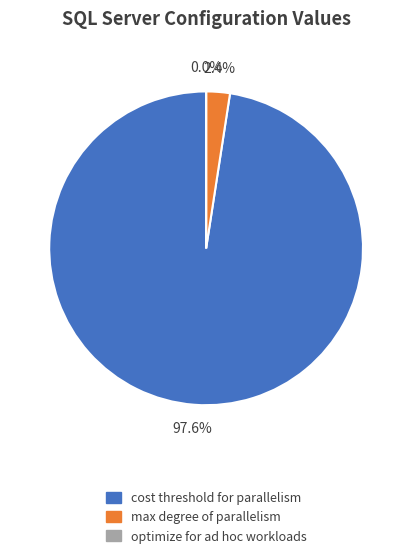

To the nearest percent, what is the average slice percentage?

33%